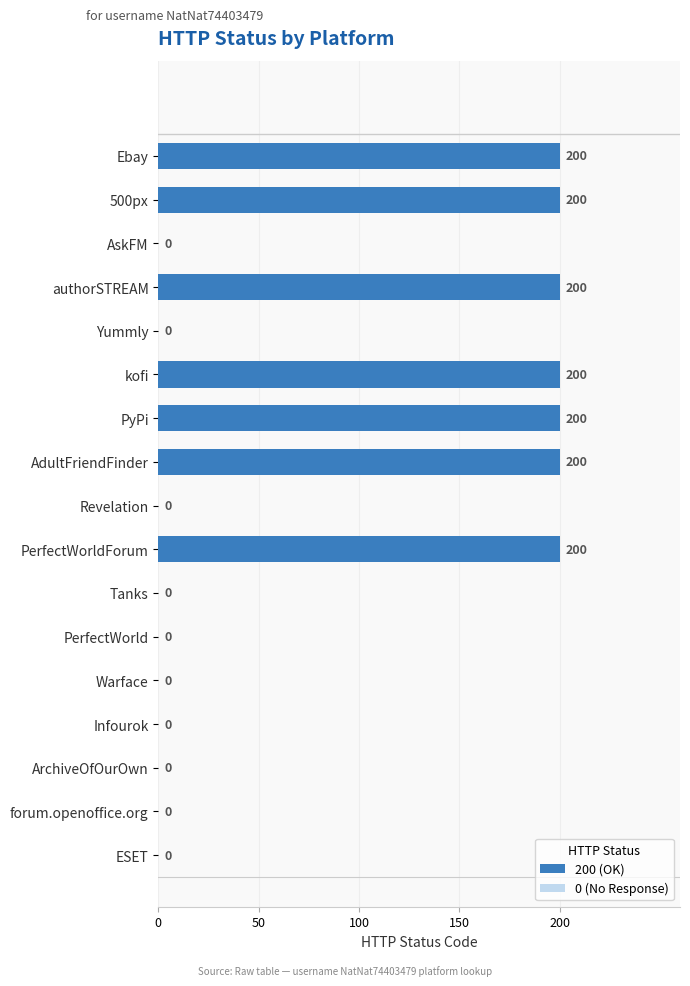

What is the average value?

82